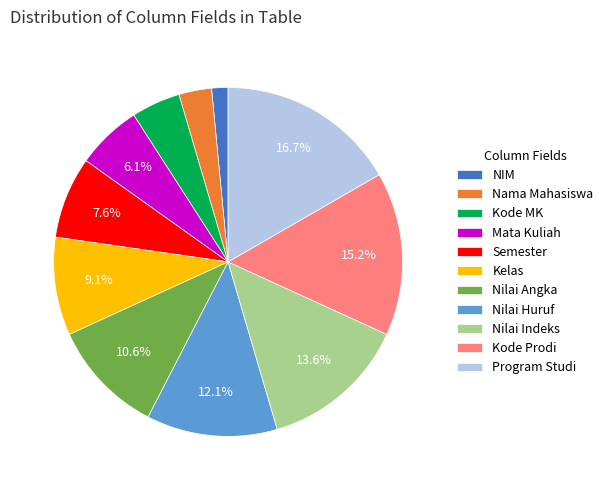

True or false: Nilai Indeks accounts for 14% of the total.

True